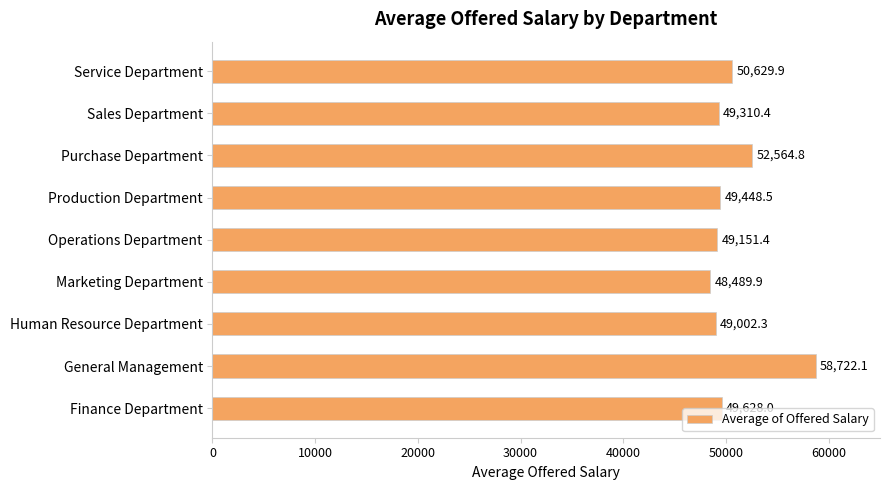

The value at Purchase Department is 52564.8. True or false?

True